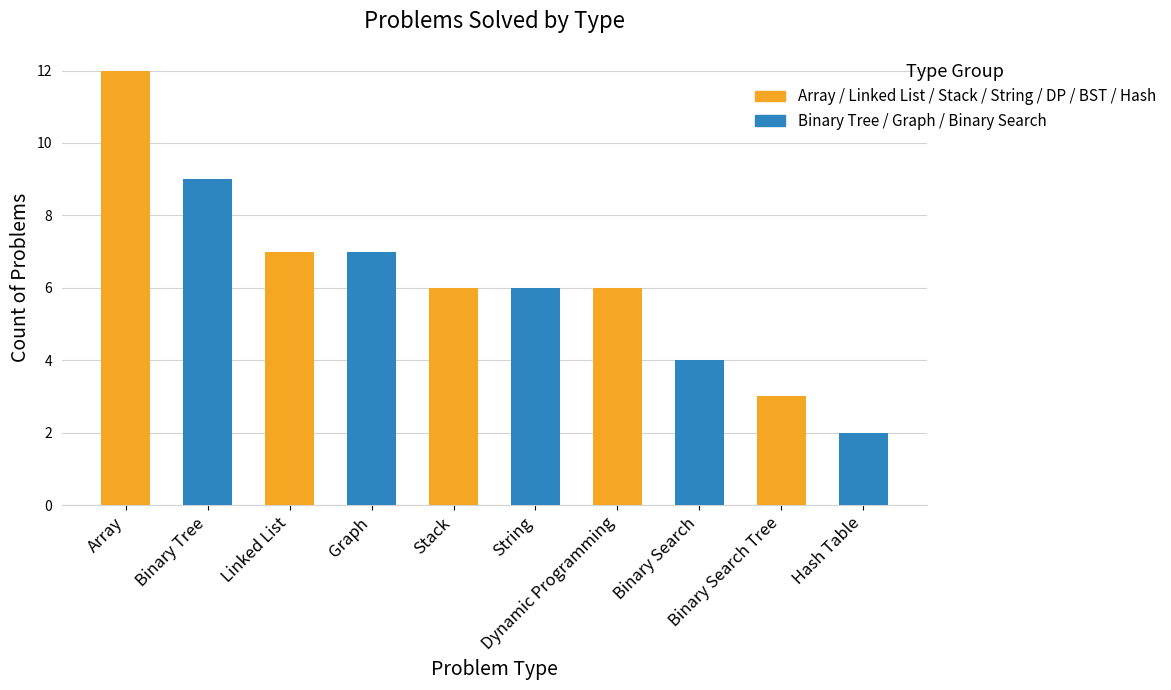

What is the change in value from Array to Binary Search?

-8